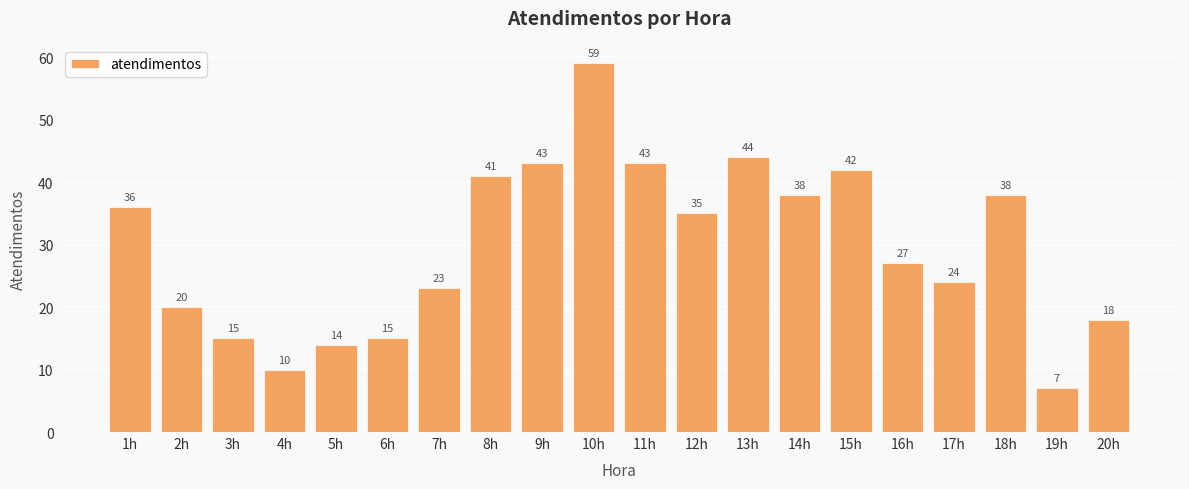

What is the change in value from 16h to 17h?

-3